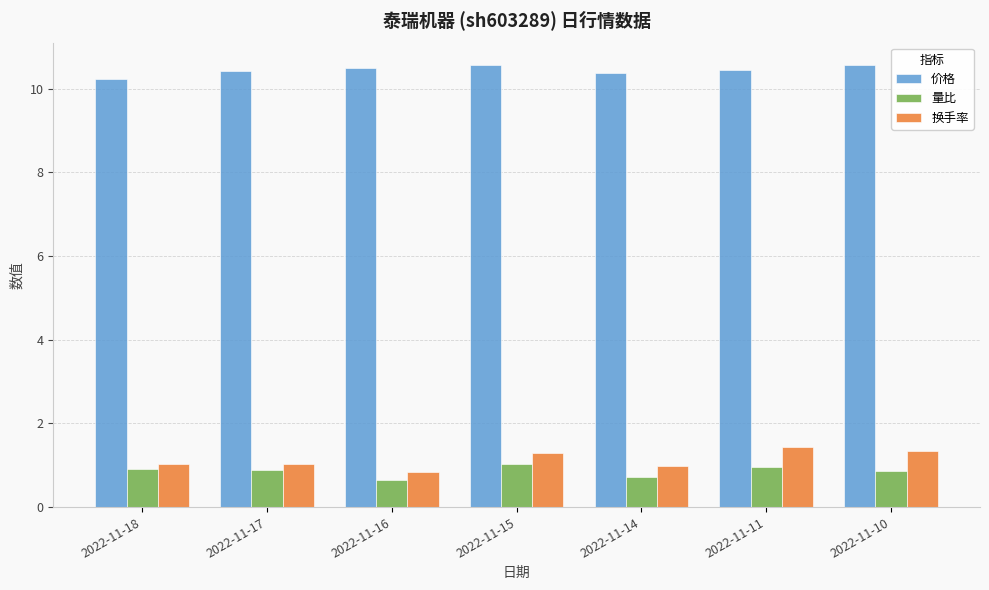

How many bars are there in total?

21